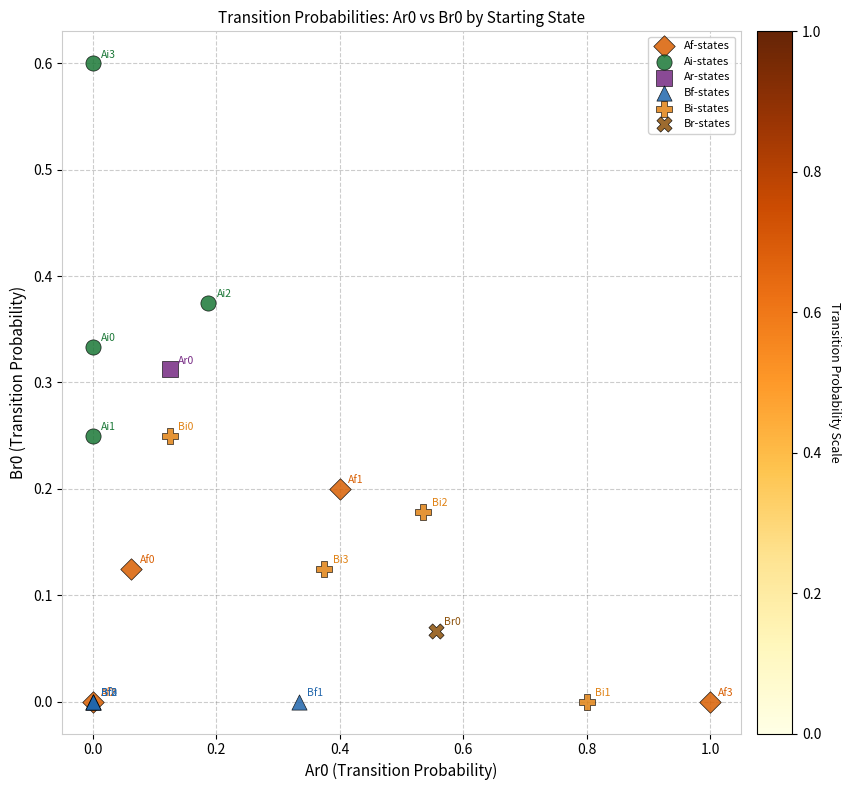

What are all the series names shown in the legend?

Af-states, Ai-states, Ar-states, Bf-states, Bi-states, Br-states